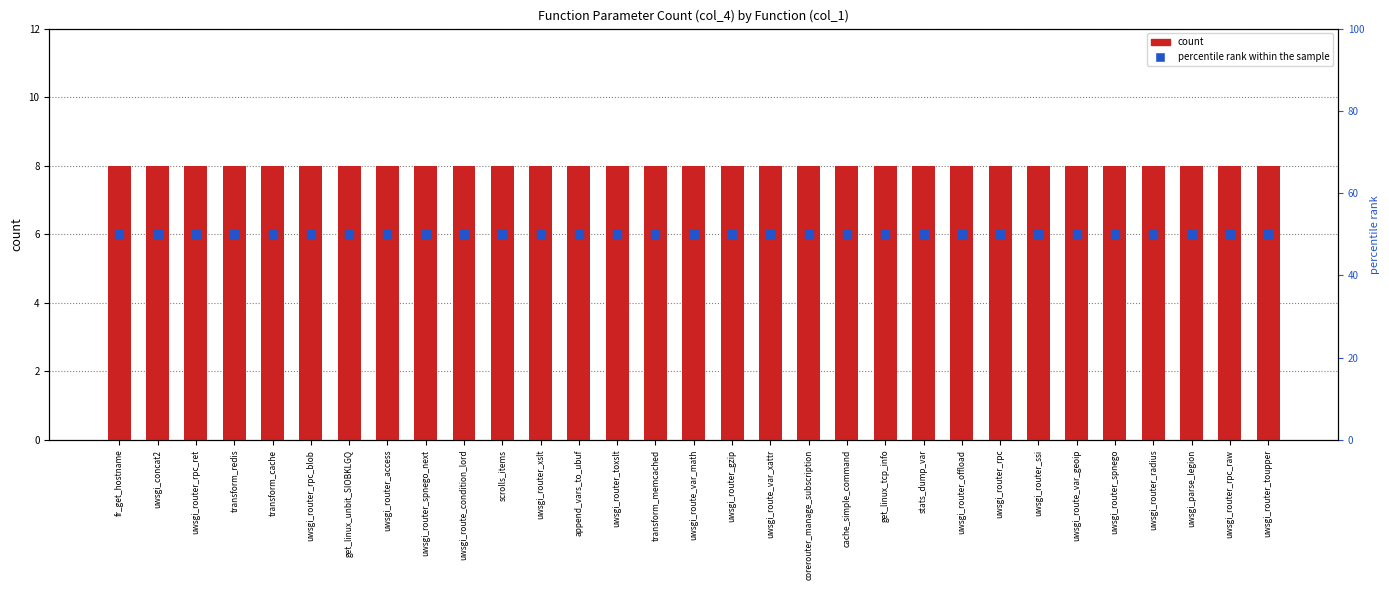

Which series reaches the minimum Y coordinate?

count